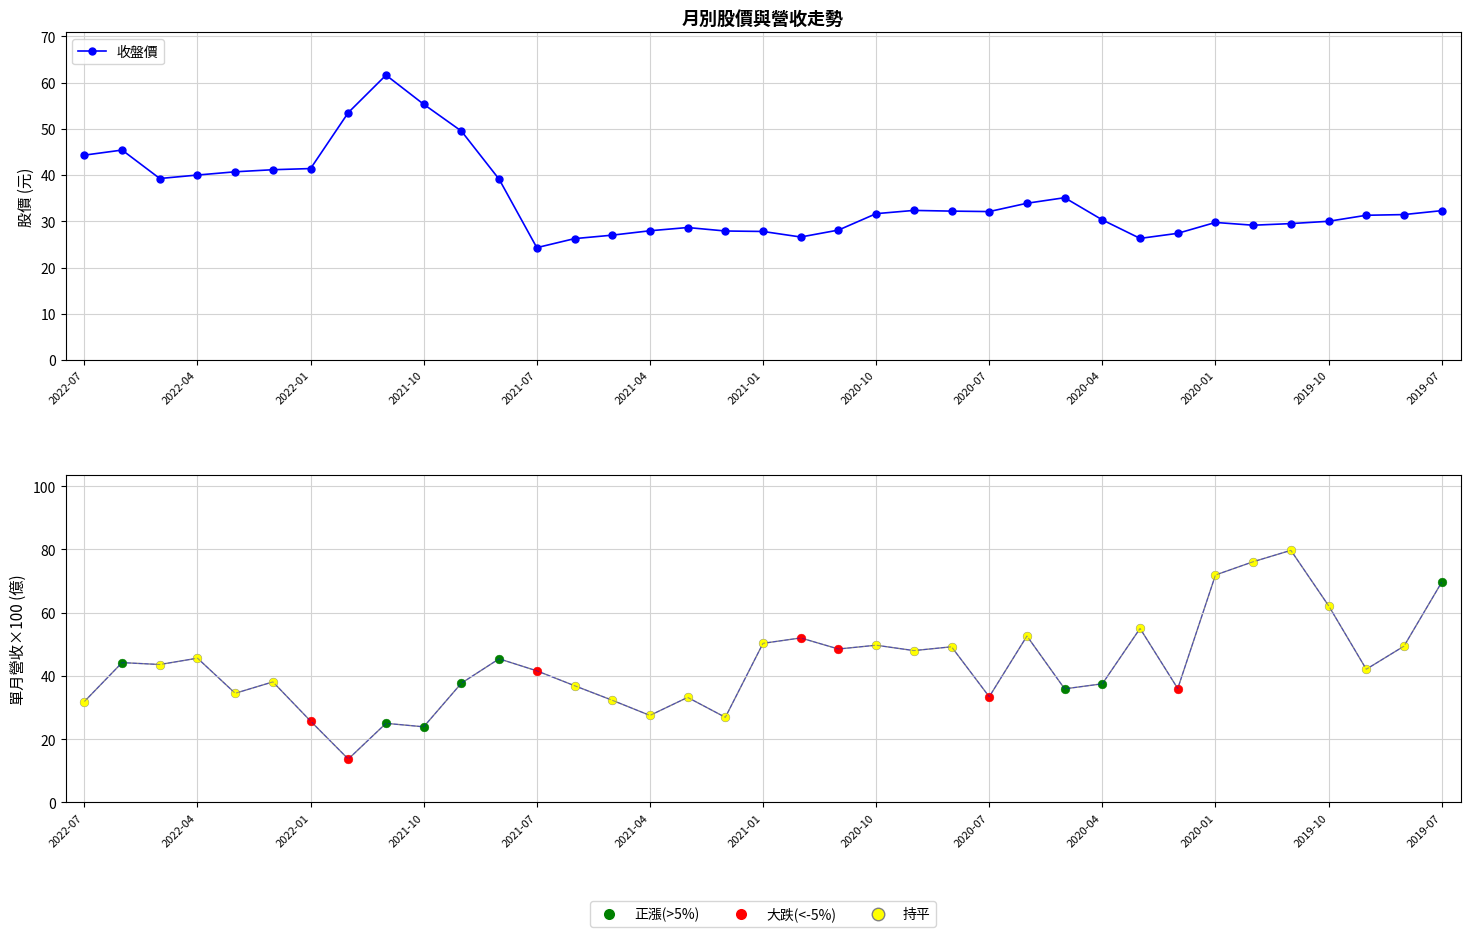

At how many categories does at least one series exceed 53?

9